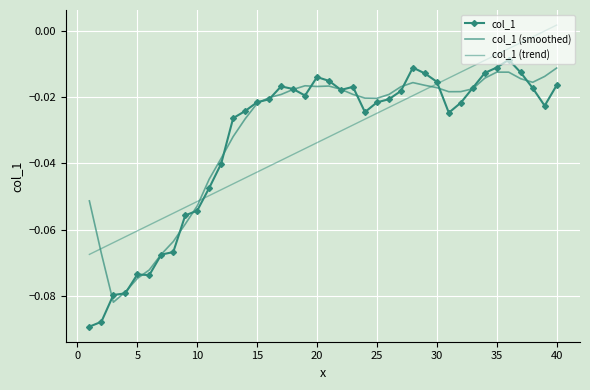

Which series has the largest total across all categories?

col_1 (smoothed)